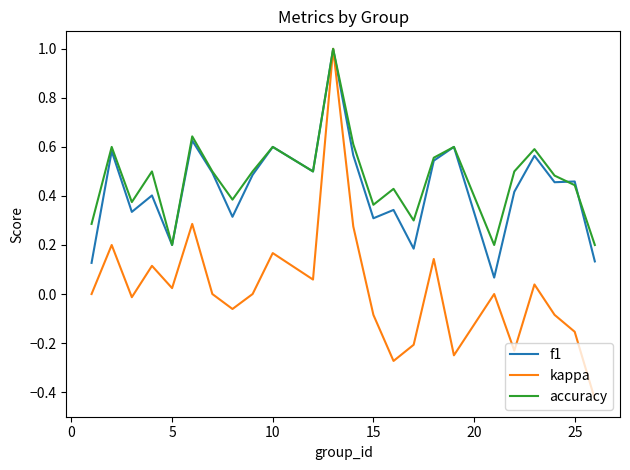

What is the maximum value shown in the chart?

1.0